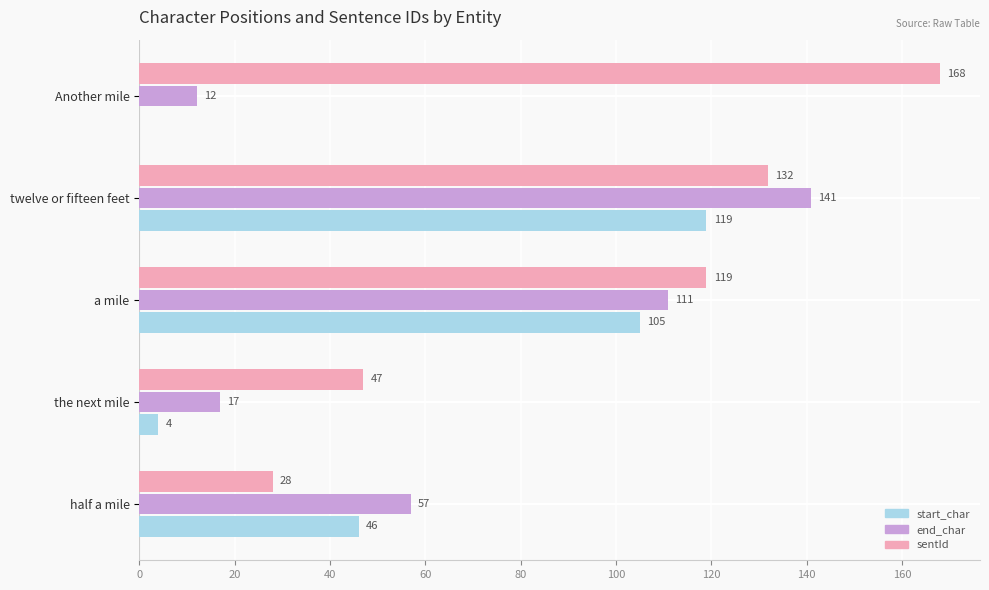

How many categories are shown in the chart?

5